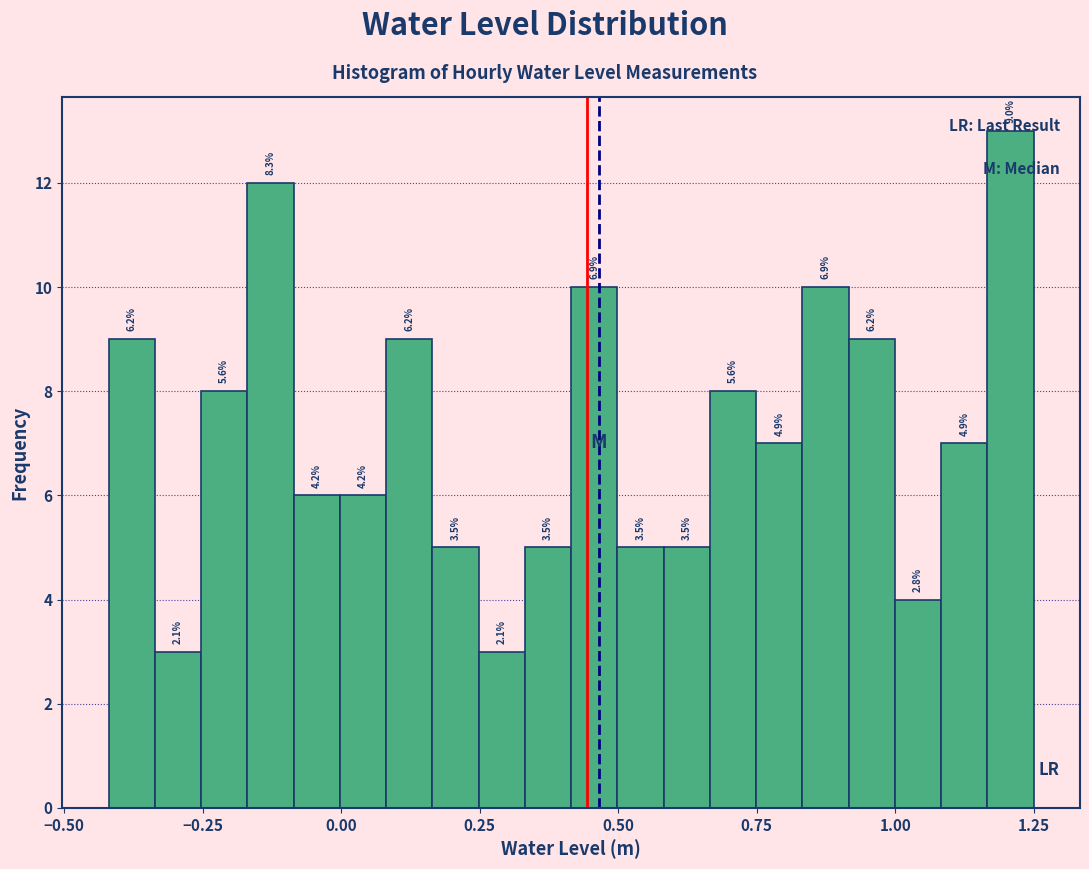

Read against the x-axis, roughly where is the centre of the tallest bar?

1.20